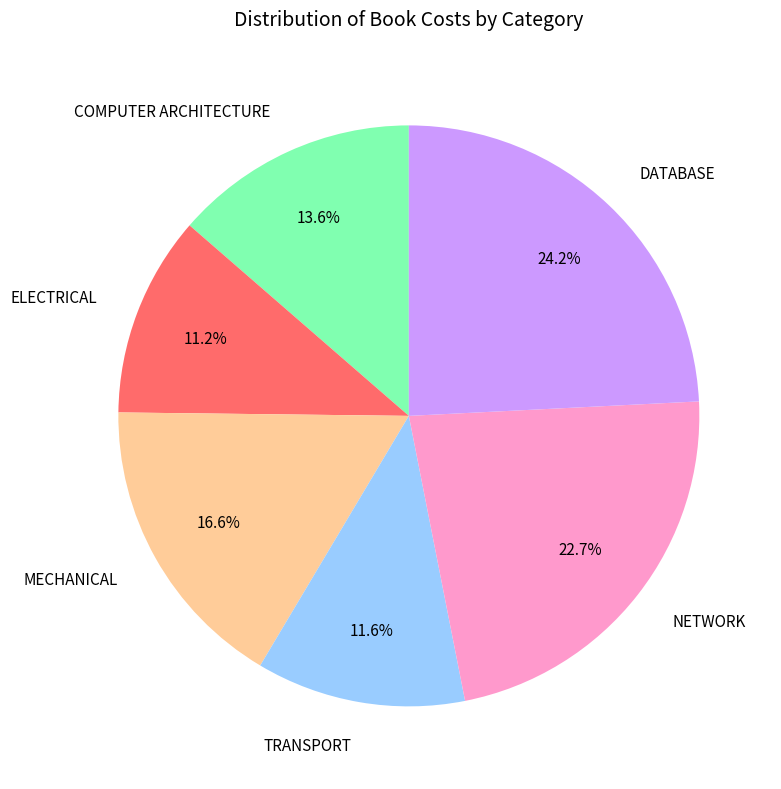

How many segments does this pie chart have?

6